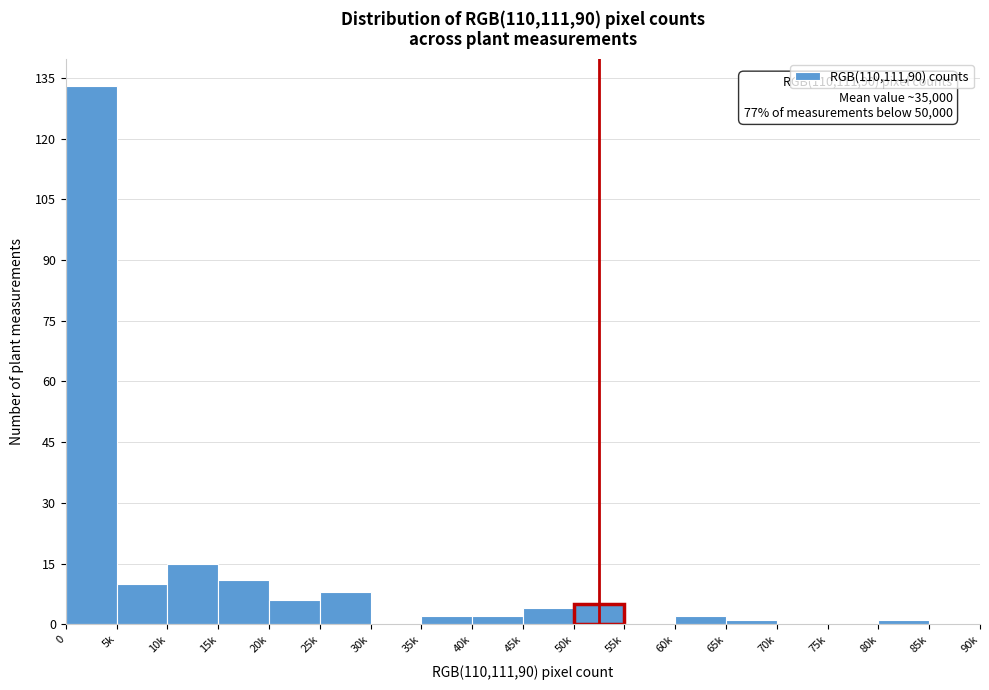

Reading right to left, transcribe all the data shown in this chart.

85k=0	80k=1	75k=0	70k=0	65k=1	60k=2	55k=0	50k=5	45k=4	40k=2	35k=2	30k=0	25k=8	20k=6	15k=11	10k=15	5k=10	0=133